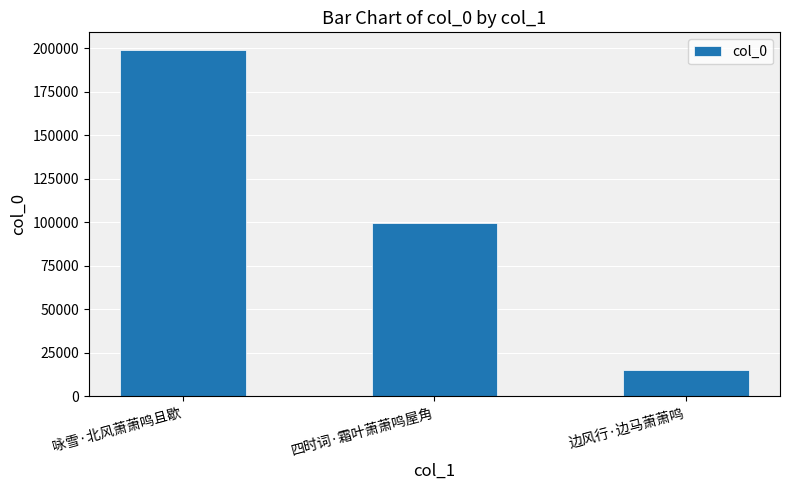

Reading left to right, list all the values displayed in this chart.

咏雪·北风萧萧鸣且歇=199103	四时词·霜叶萧萧鸣屋角=99295	边风行·边马萧萧鸣=14858